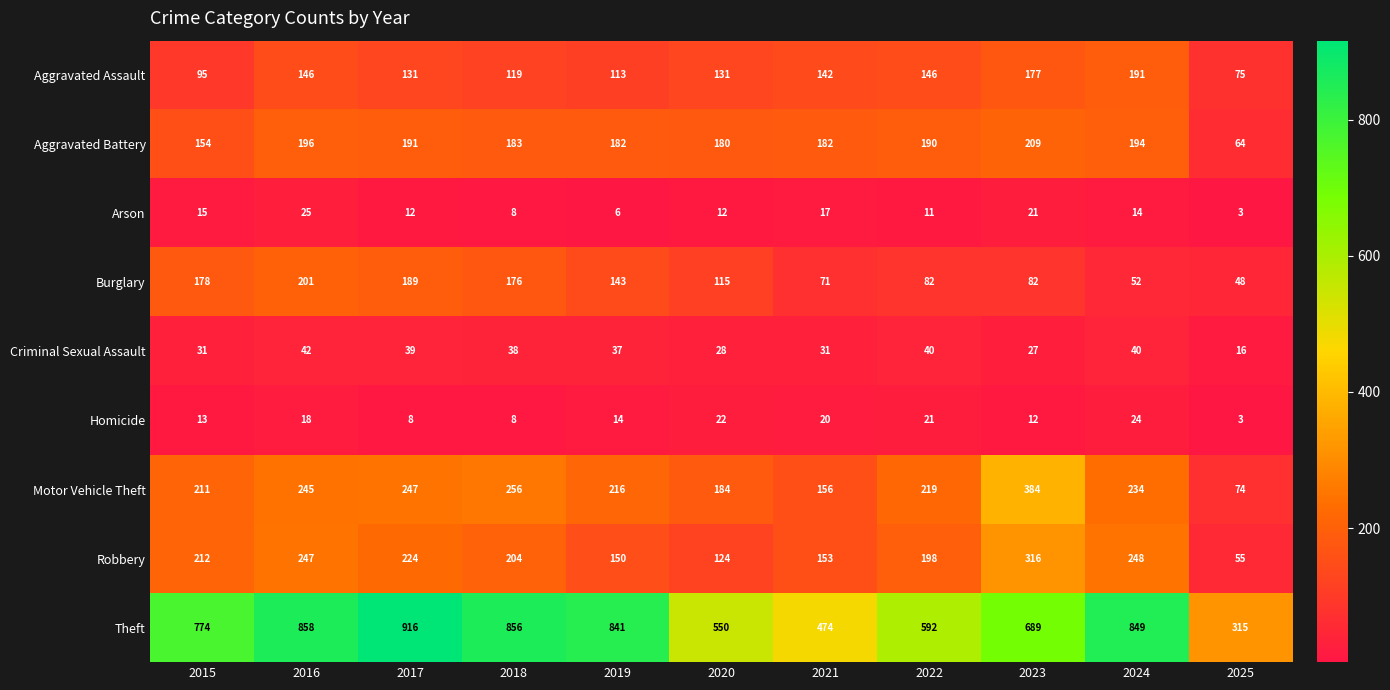

True or false: Robbery has a value of 204 at 2018.

True